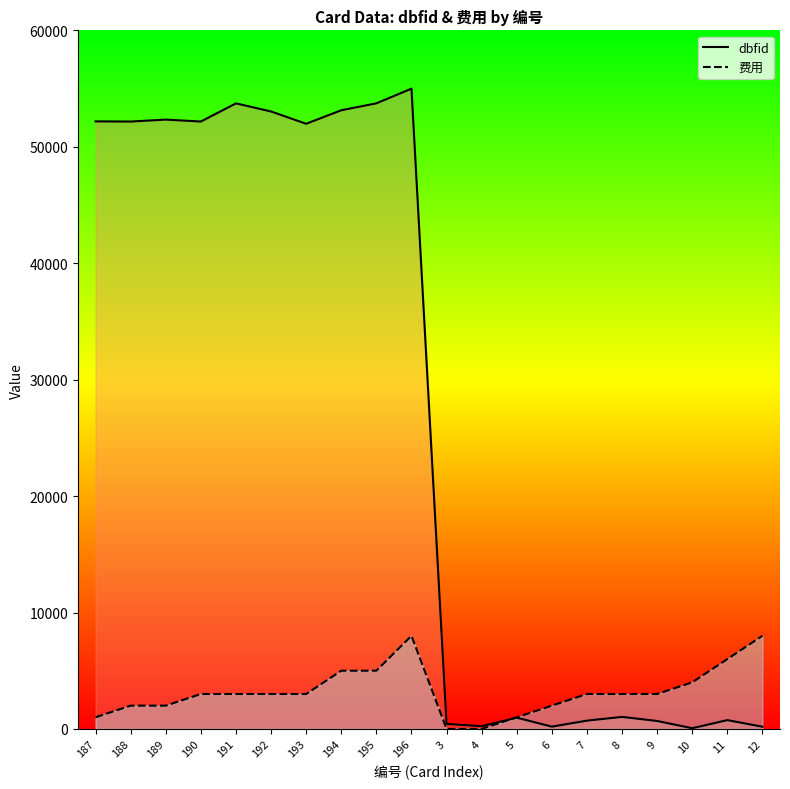

Rank the series by their maximum value, from highest to lowest.

dbfid, 费用